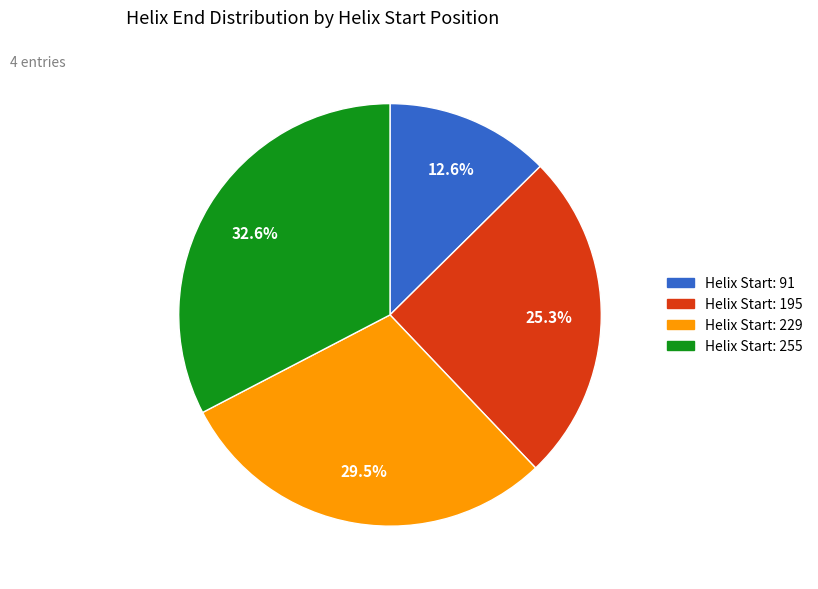

Is Helix Start: 255 the majority of the pie?

No